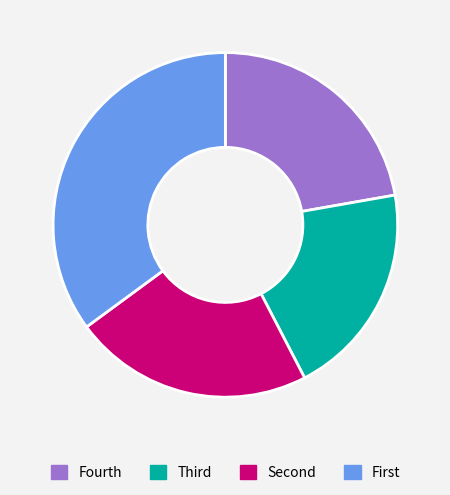

True or false: Fourth accounts for 22% of the total.

True